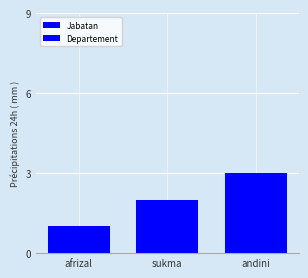

Is it true that Departement equals 3 at sukma?

False